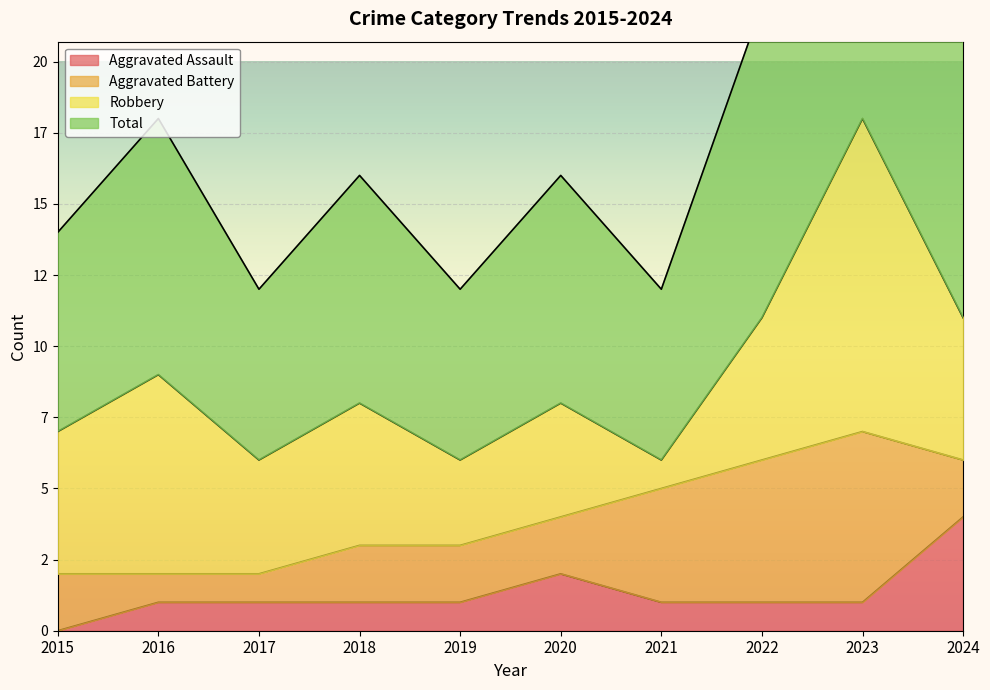

The value of Aggravated Assault at 2023 is 0. True or false?

False